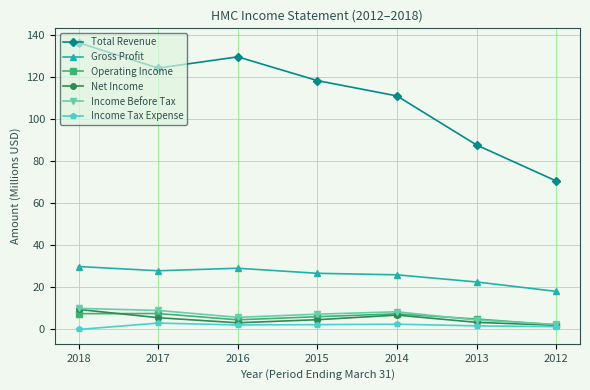

What is the maximum value shown in the chart?

136.3